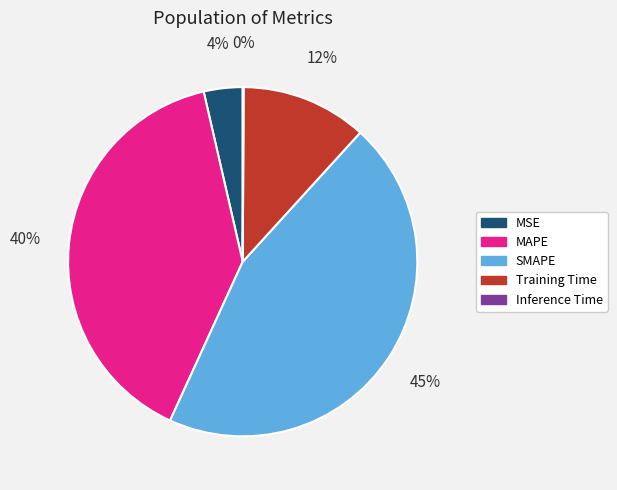

What percentage is the MSE slice, to the nearest percent?

4%